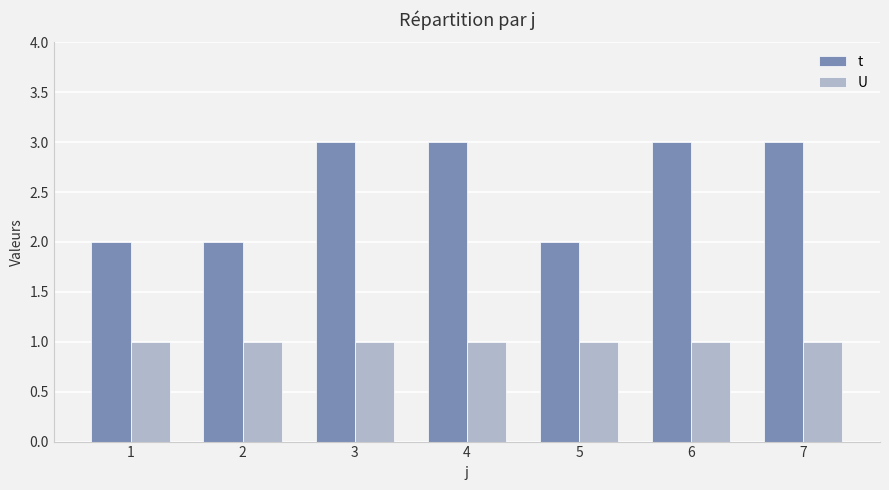

Is the value of t at 6 greater than the value of U at 3?

Yes